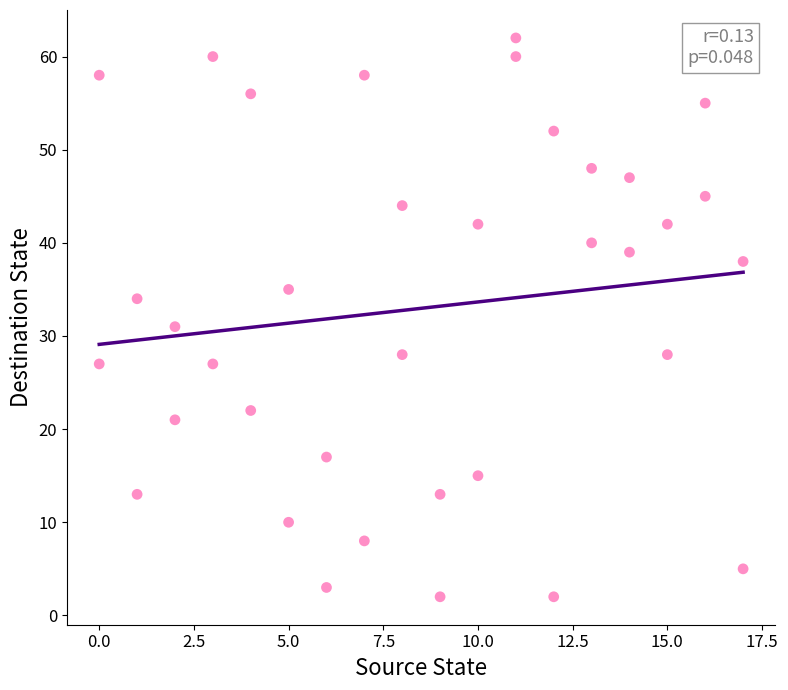

What Y value in the scatter plot is closest to 32?

31